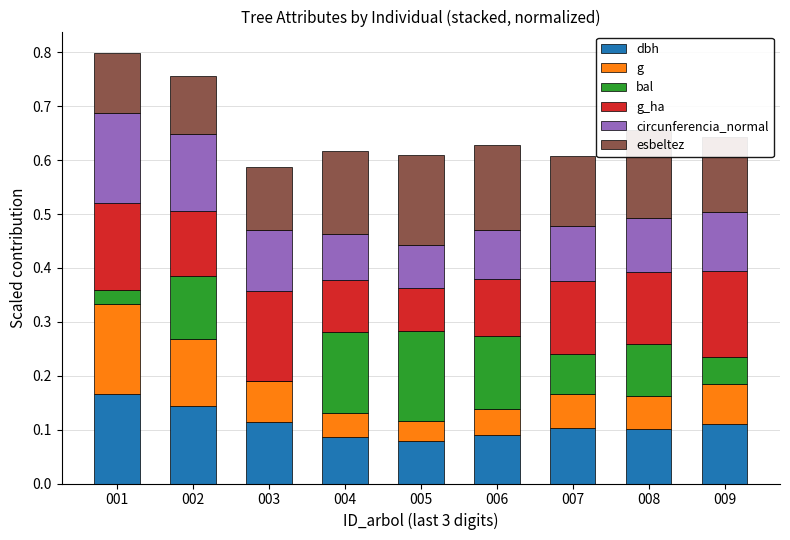

What is the total value across all series at 001?

0.8